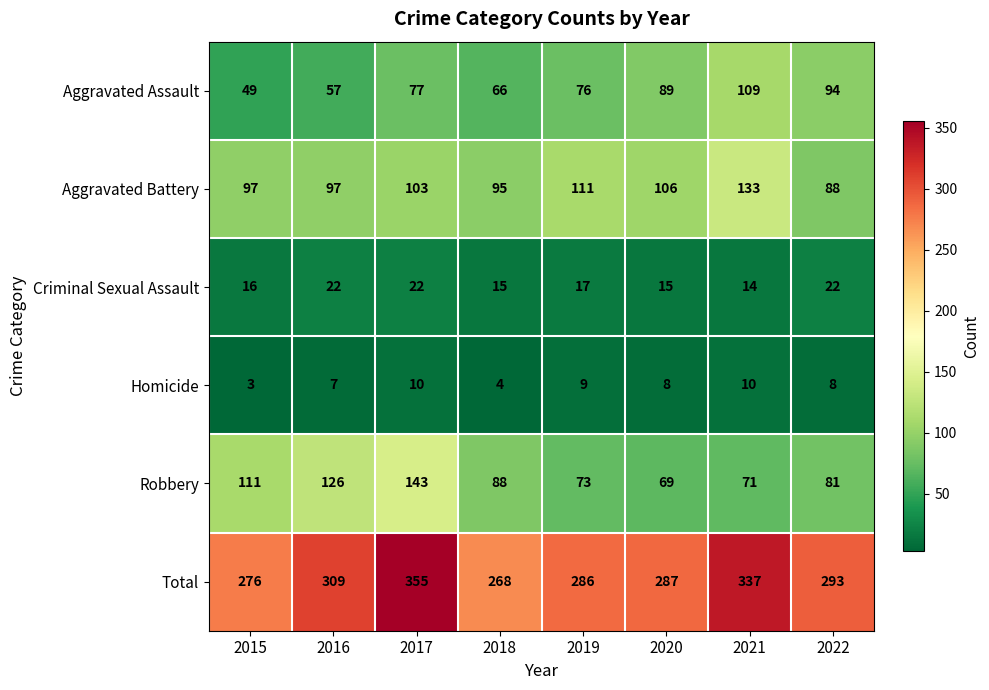

Which series has the largest total across all categories?

Total